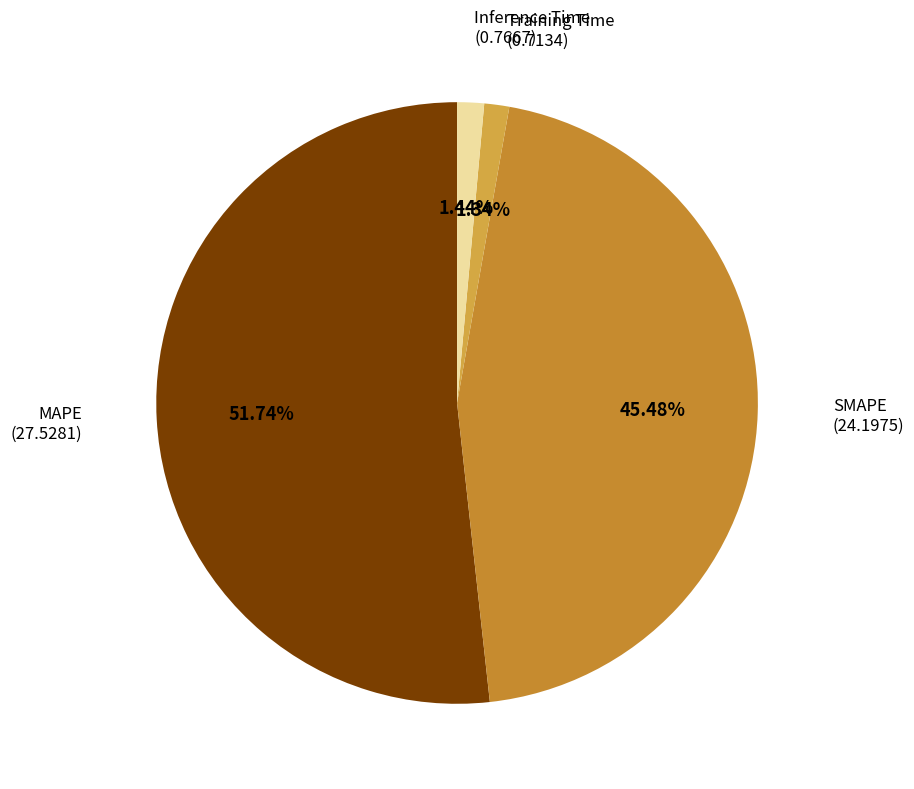

How many slices are in this pie chart?

4